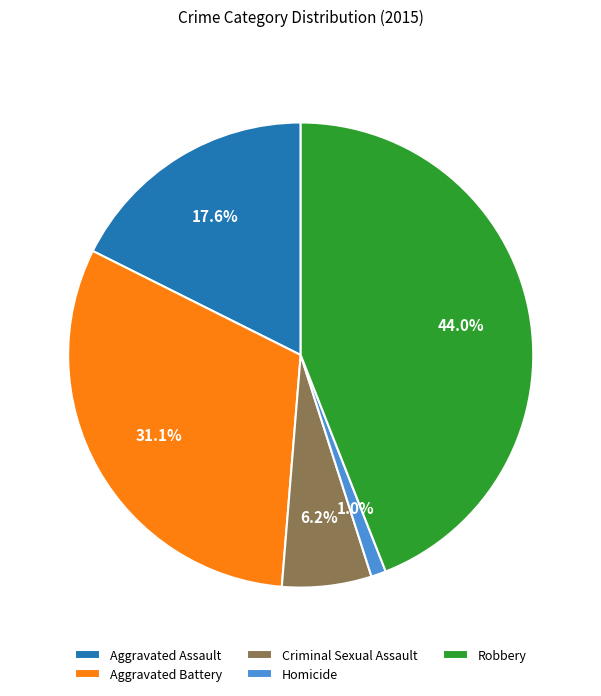

Does Aggravated Battery account for over 50% of the chart?

No